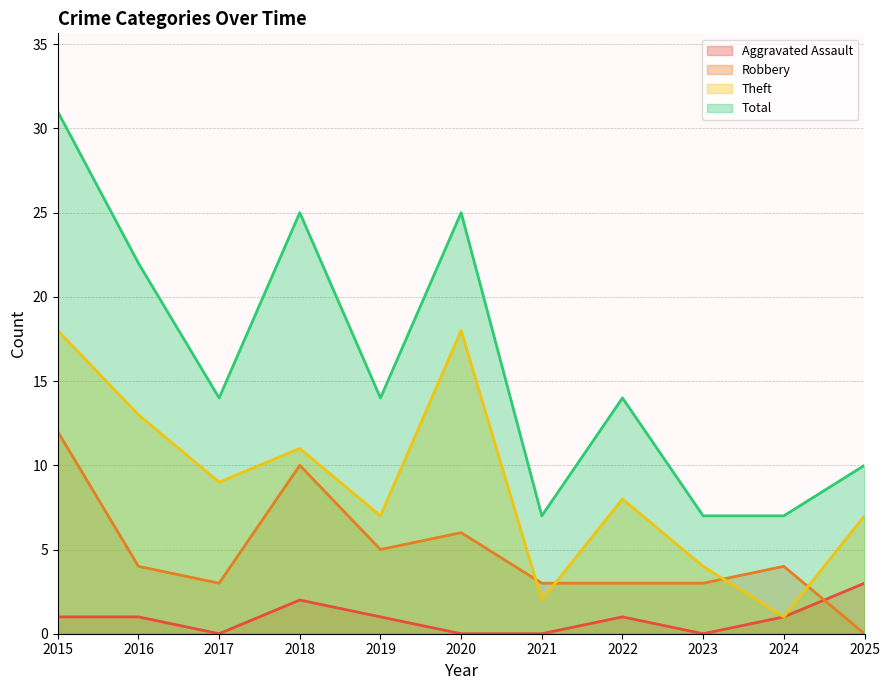

What is the approximate value of Robbery at 2015, to the nearest 5?

10